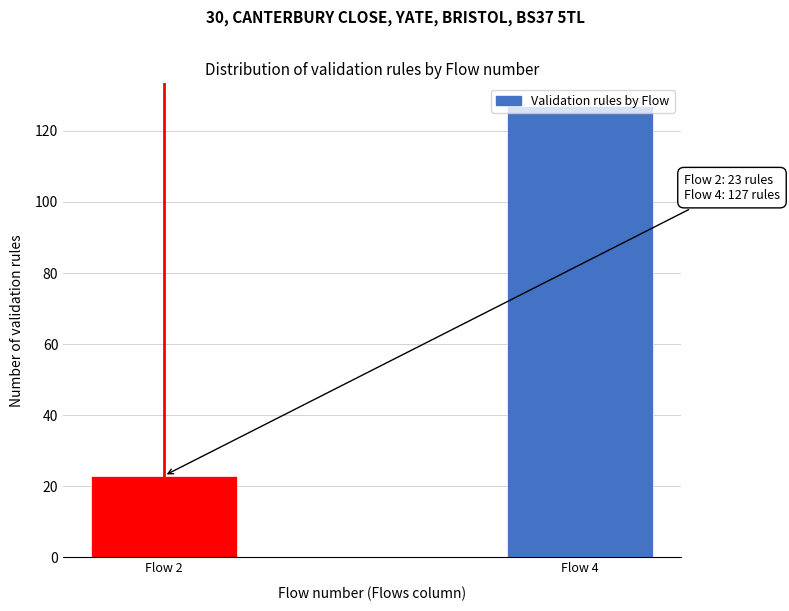

What is the minimum value shown in the chart?

23